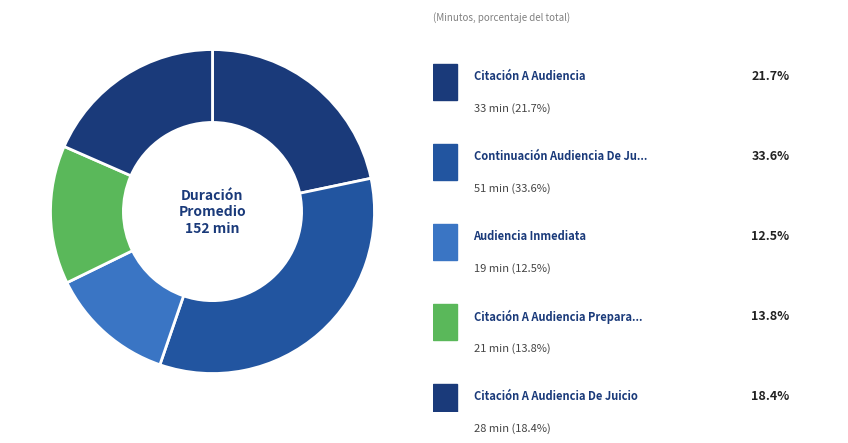

How many slices are in this pie chart?

5